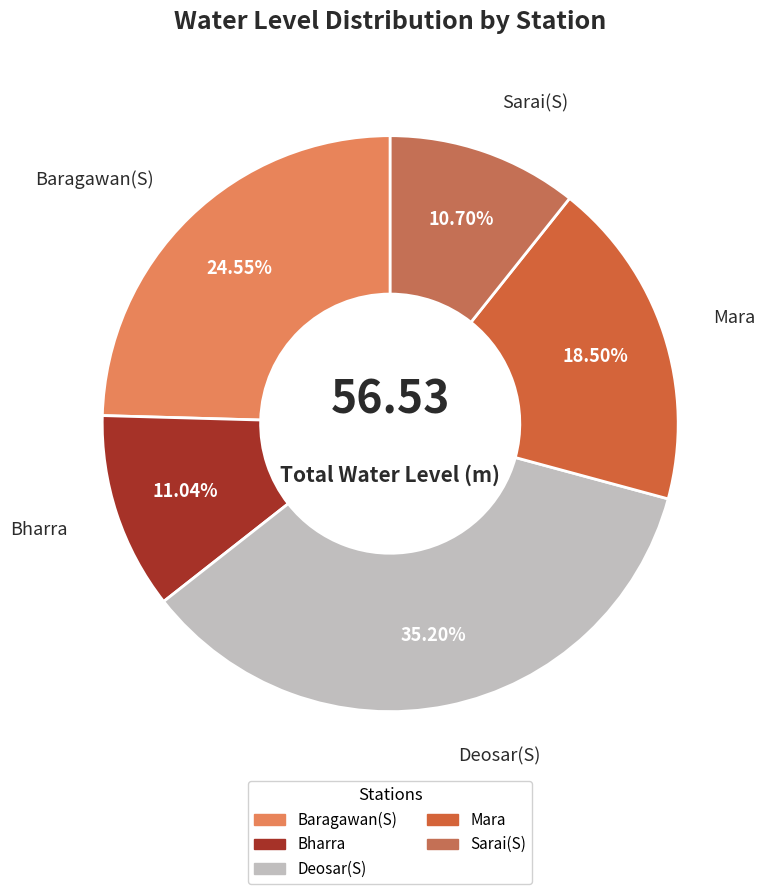

Which has a higher value, Mara or Sarai(S)?

Mara